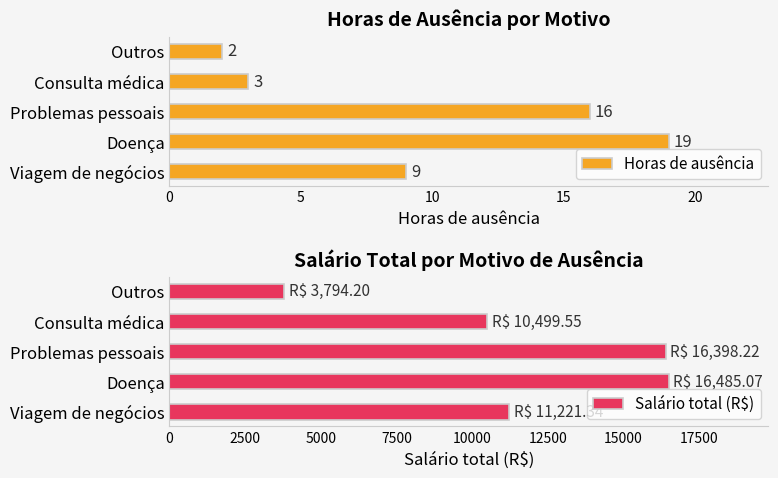

What is the value of the Horas de ausência bar at the 4th from the left?

3.0